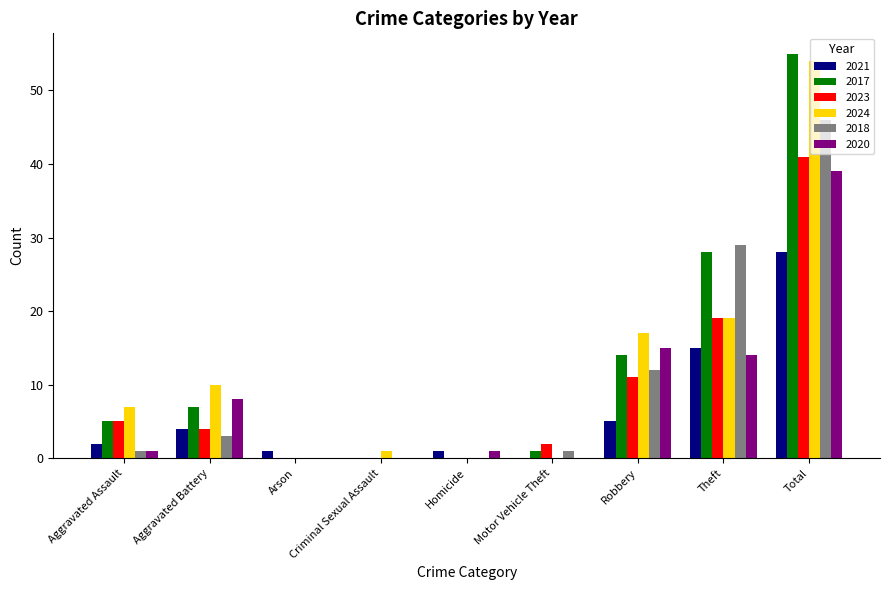

What is the sum of all 2023 values?

82